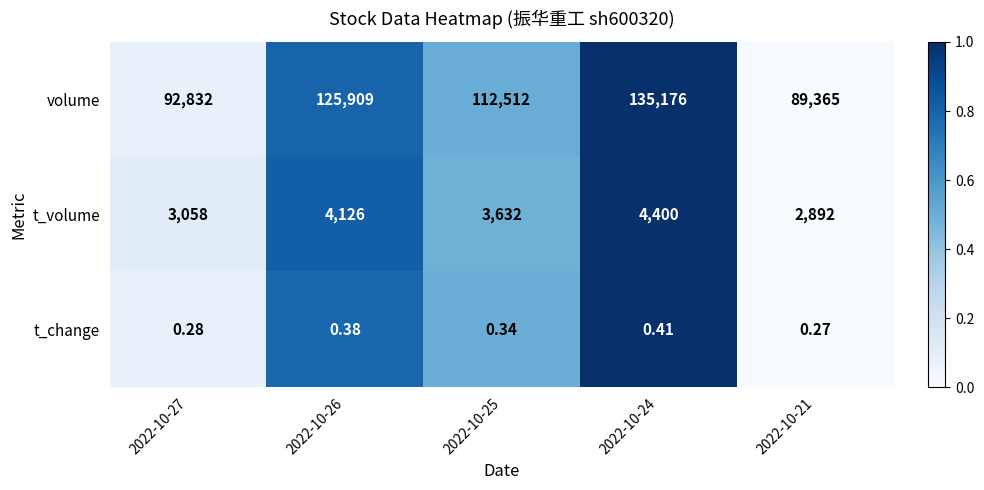

Which series changed the most between 2022-10-24 and 2022-10-21?

volume